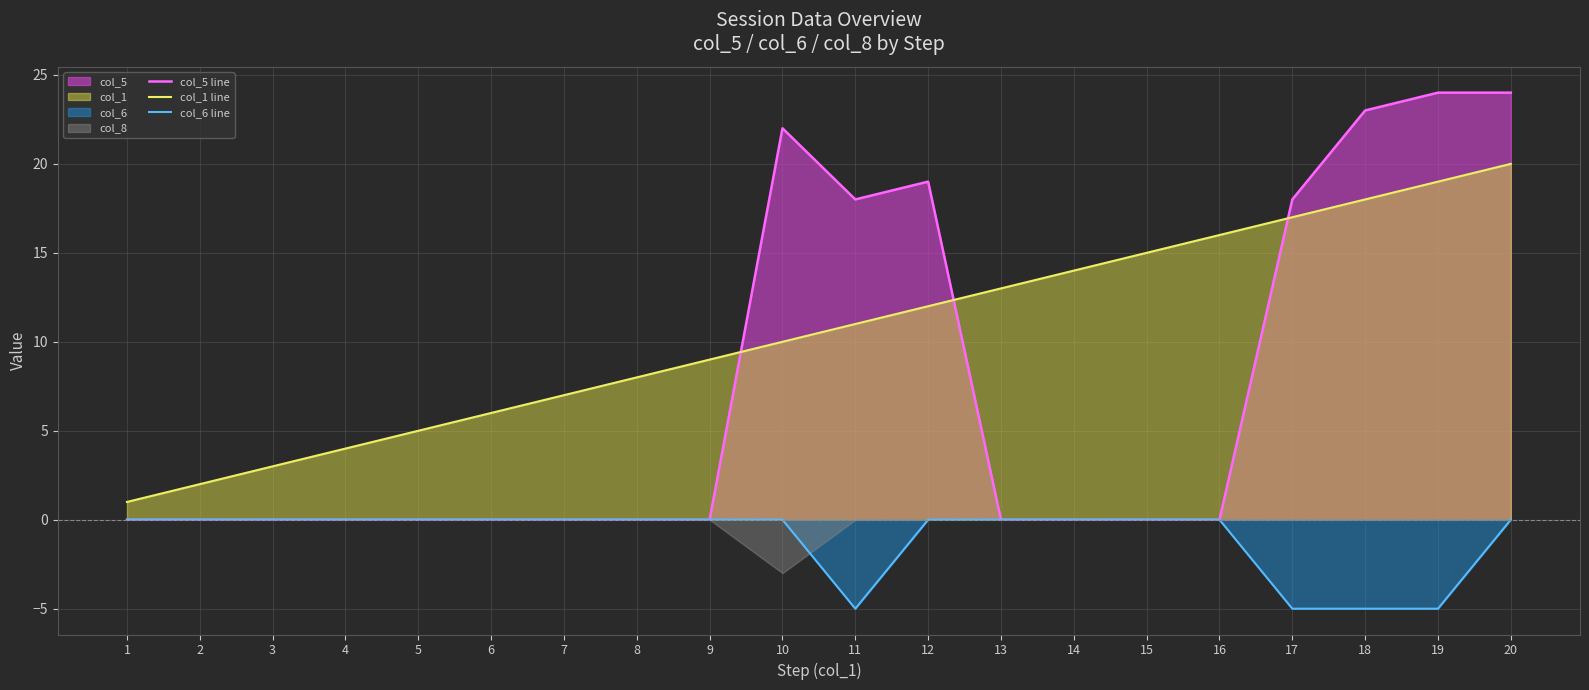

The col_6 line series shows 0 at 8. True or false?

True